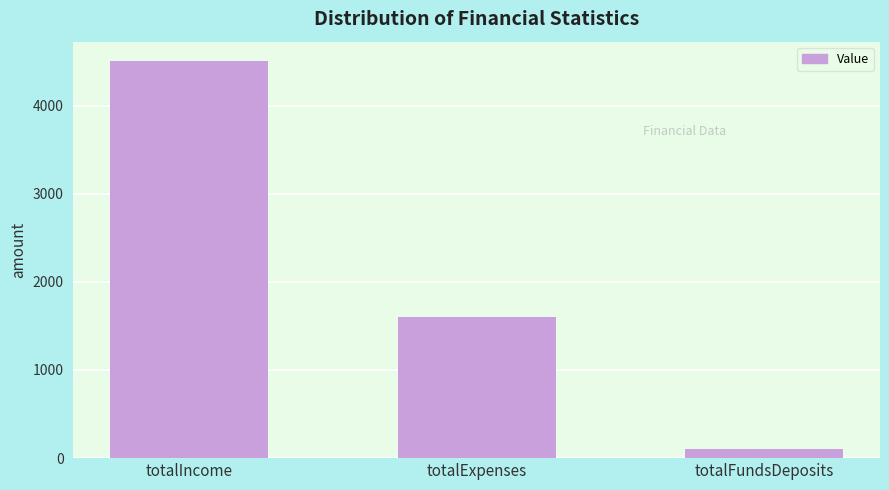

What is the minimum value shown in the chart?

100